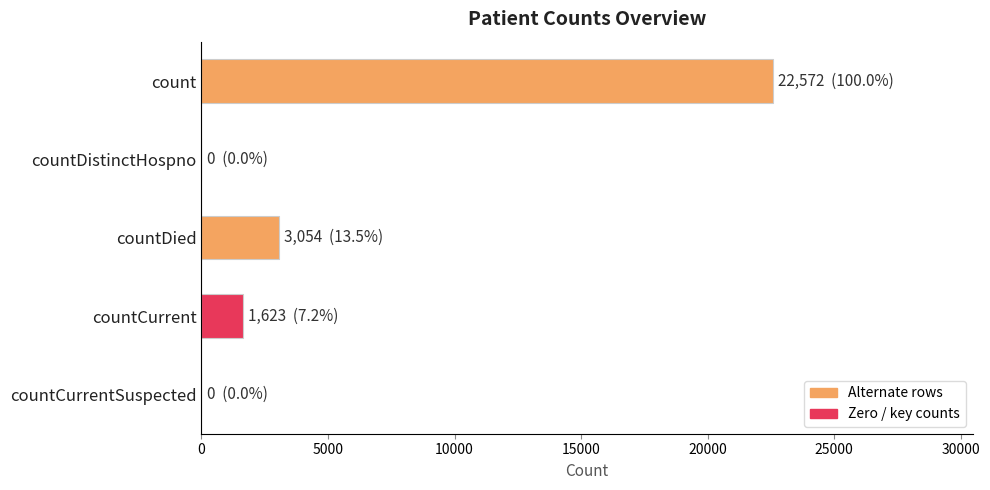

How many series are shown in this chart?

1